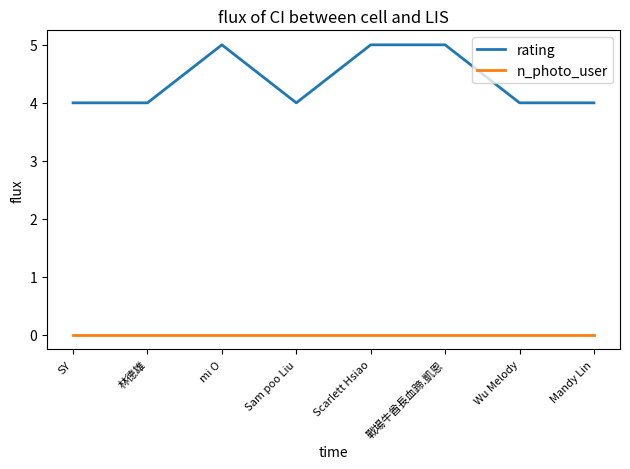

What is the spread (max minus min) of values at Wu Melody?

4